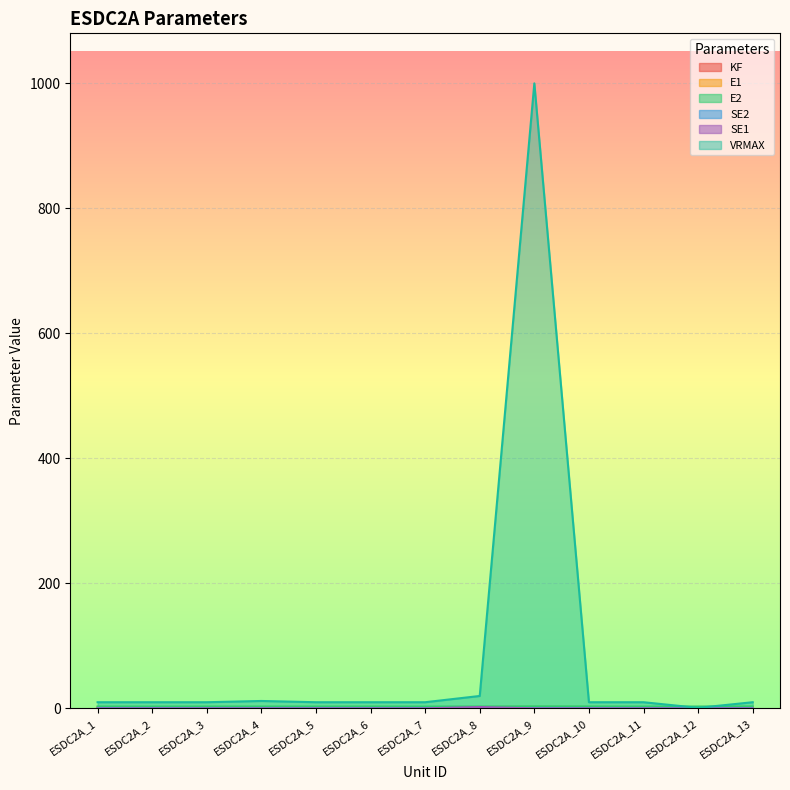

How many lines are shown in the chart?

6